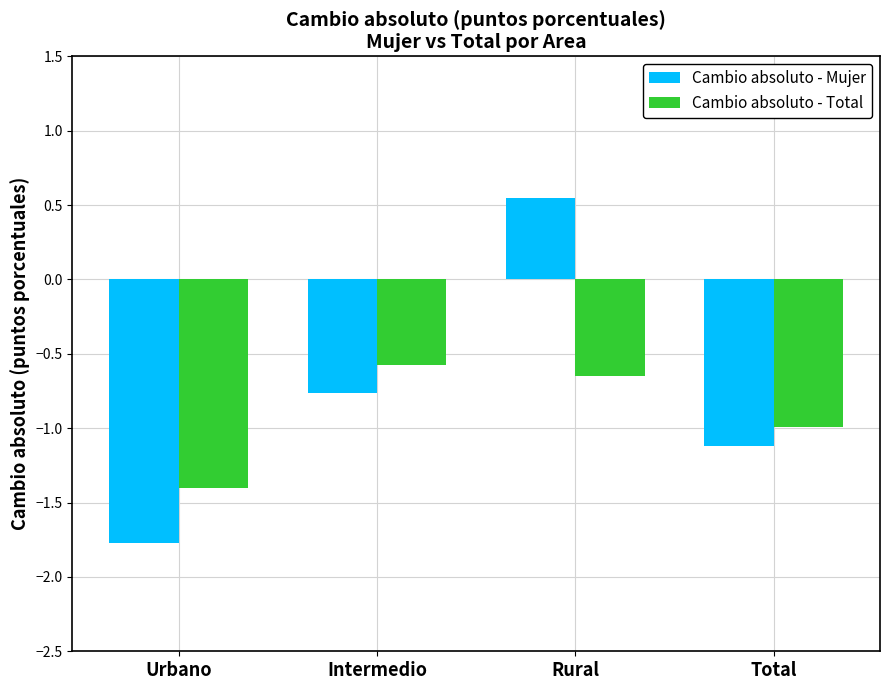

True or false: Cambio absoluto - Mujer has a value of -1.1 at Total.

True